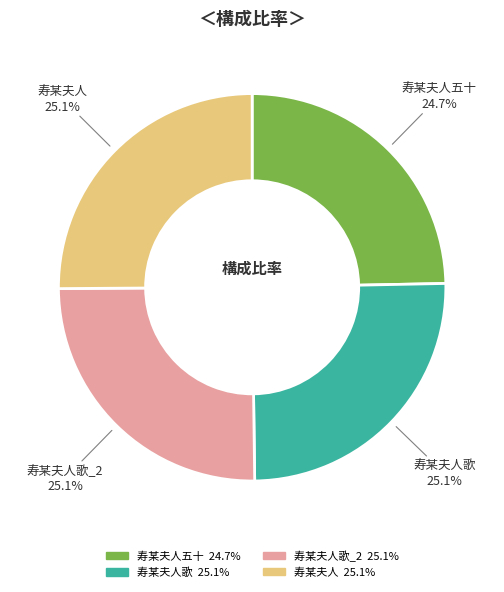

Does any single category account for the majority?

No